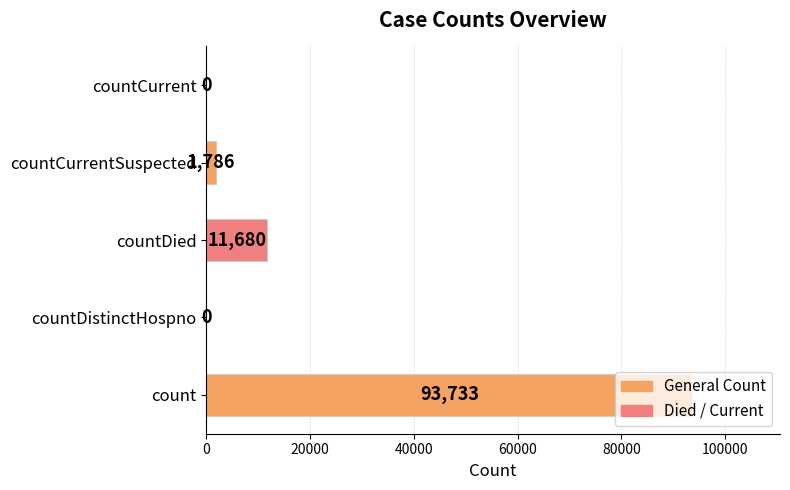

What is the sum of all values?

107199